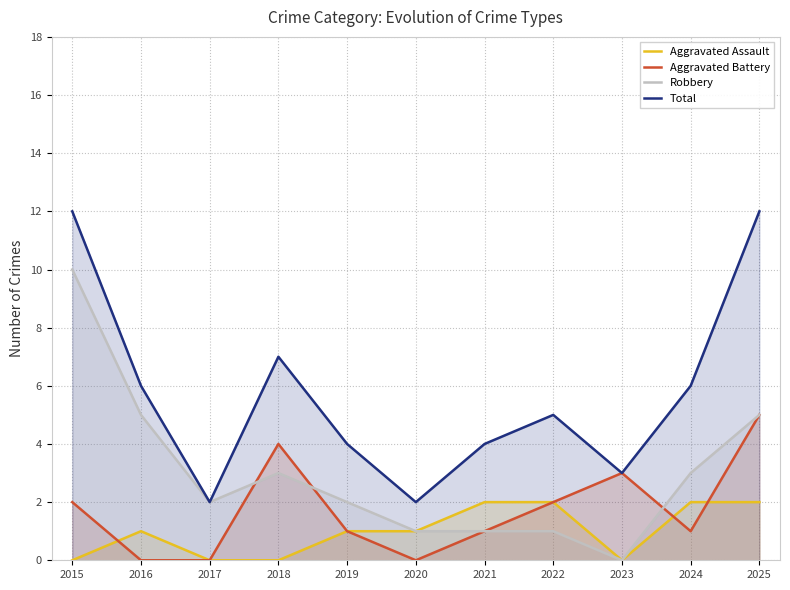

Which series has the largest total across all categories?

Total